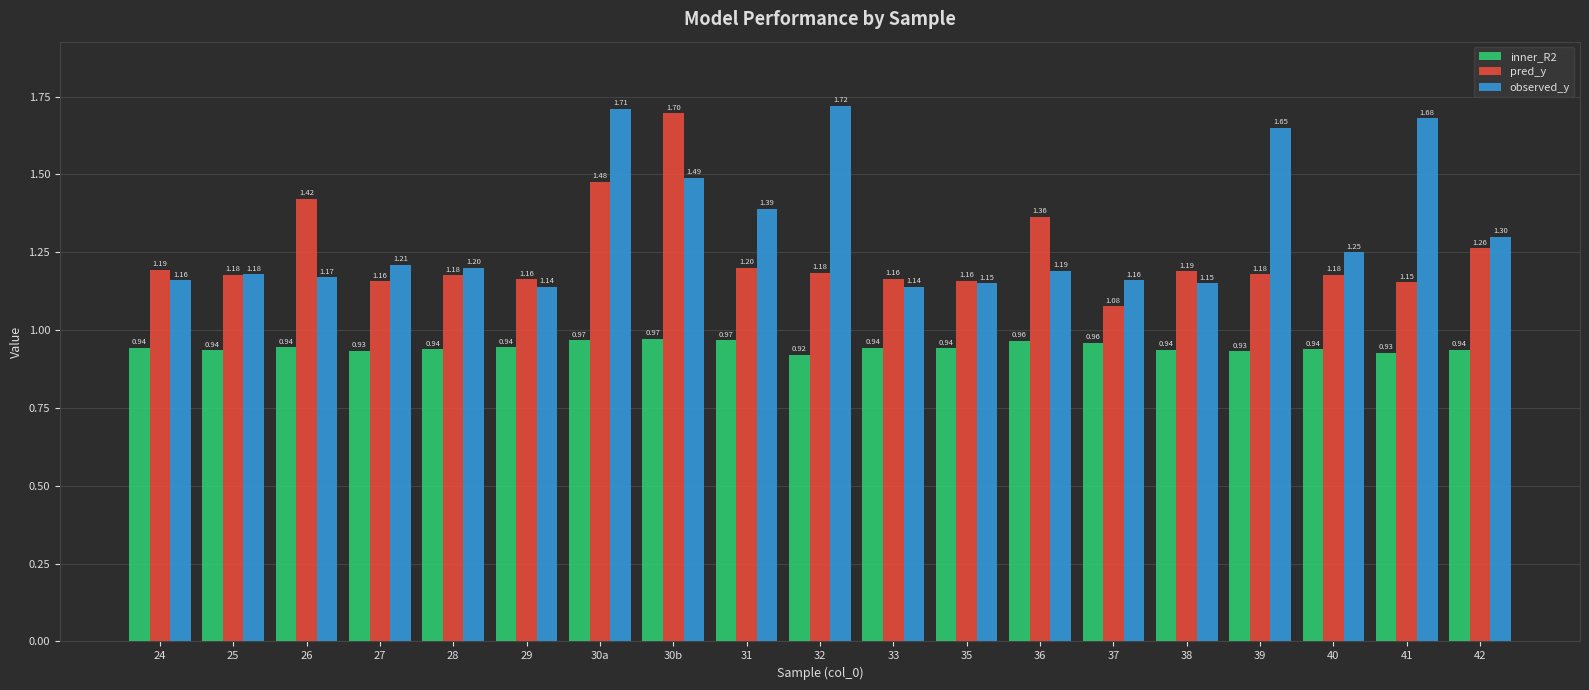

What is the difference between the highest and lowest values at 40?

0.3